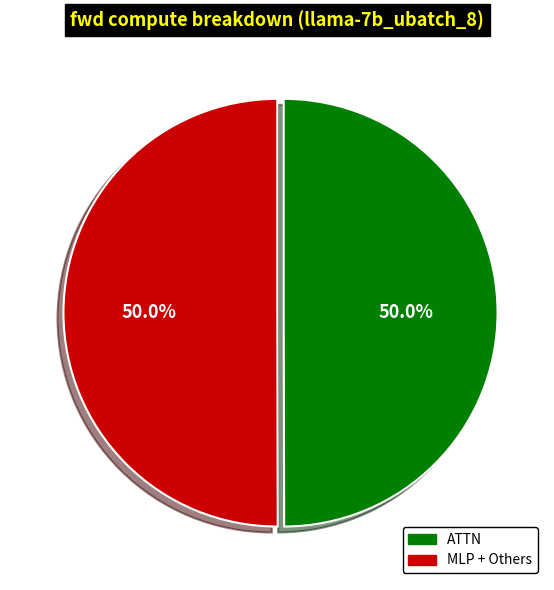

What is the ratio of the value at MLP + Others to the value at ATTN?

1.0